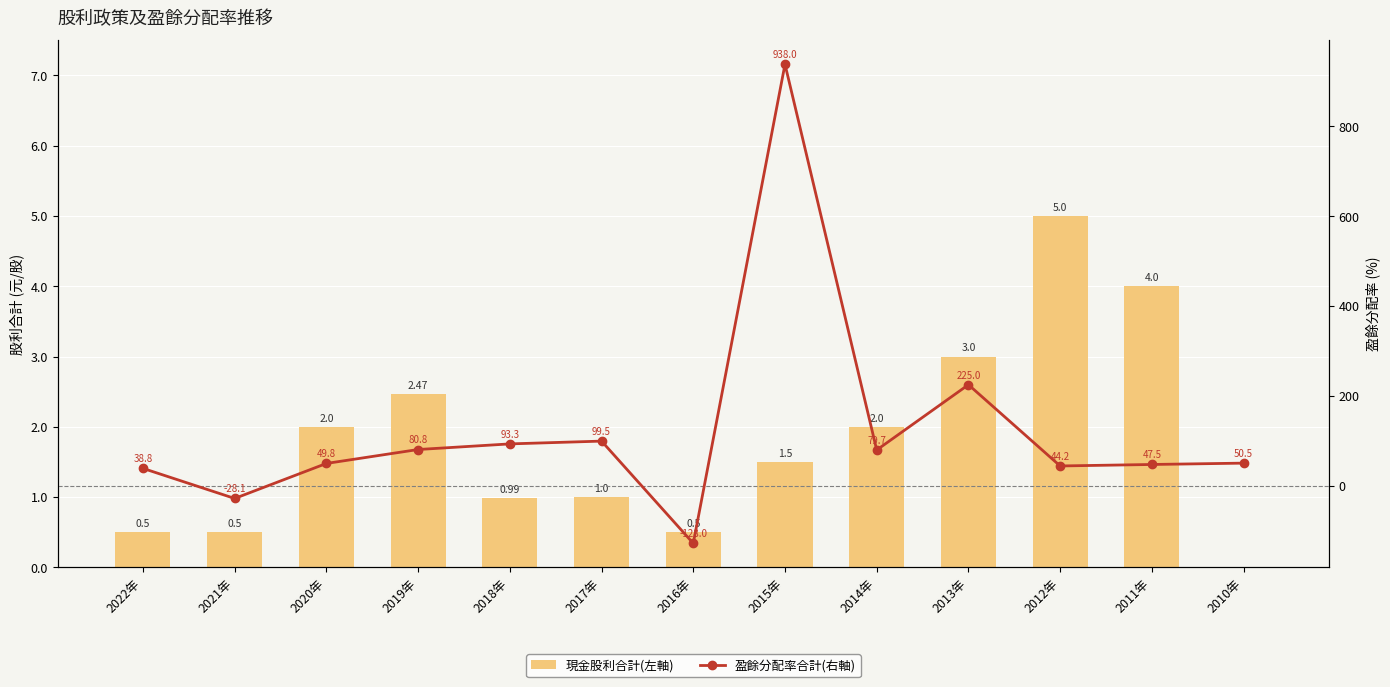

What is the difference between the 現金股利合計(左軸) values at 2012年 and 2013年?

2.0